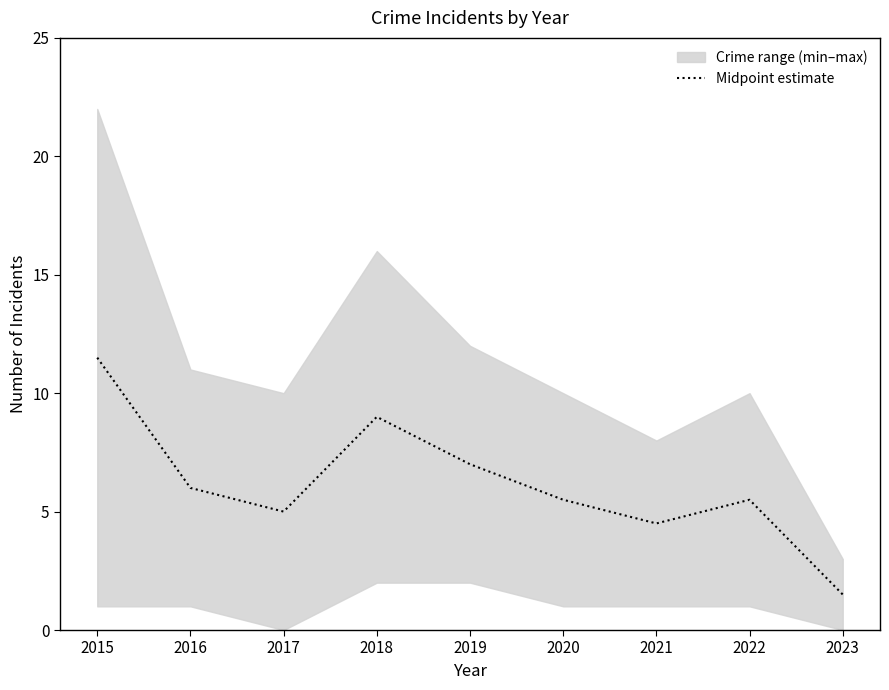

What is the ratio of the value at 2020 to the value at 2023?

3.7